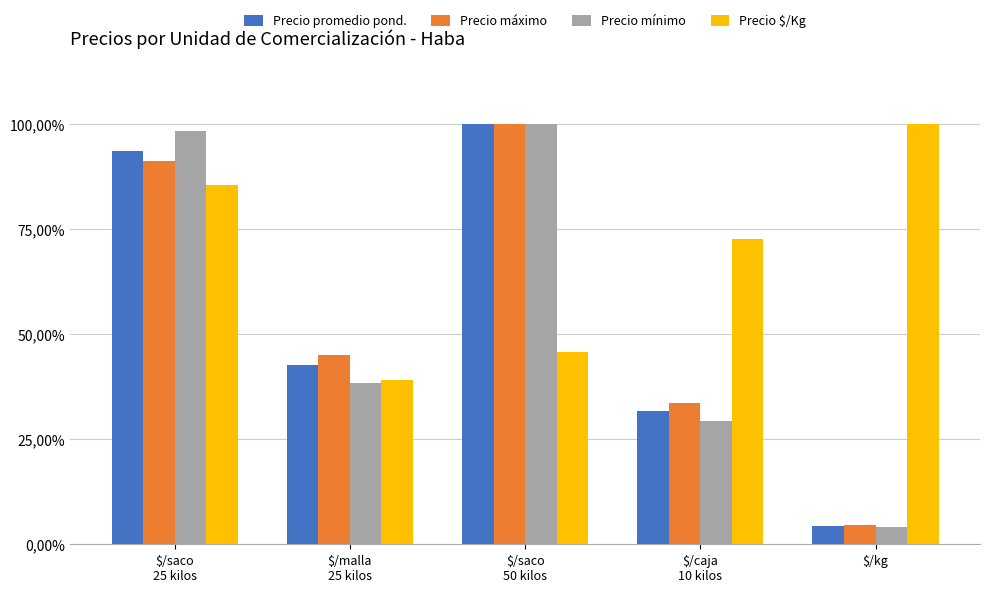

Are the bars grouped side by side (vs. stacked)?

Yes